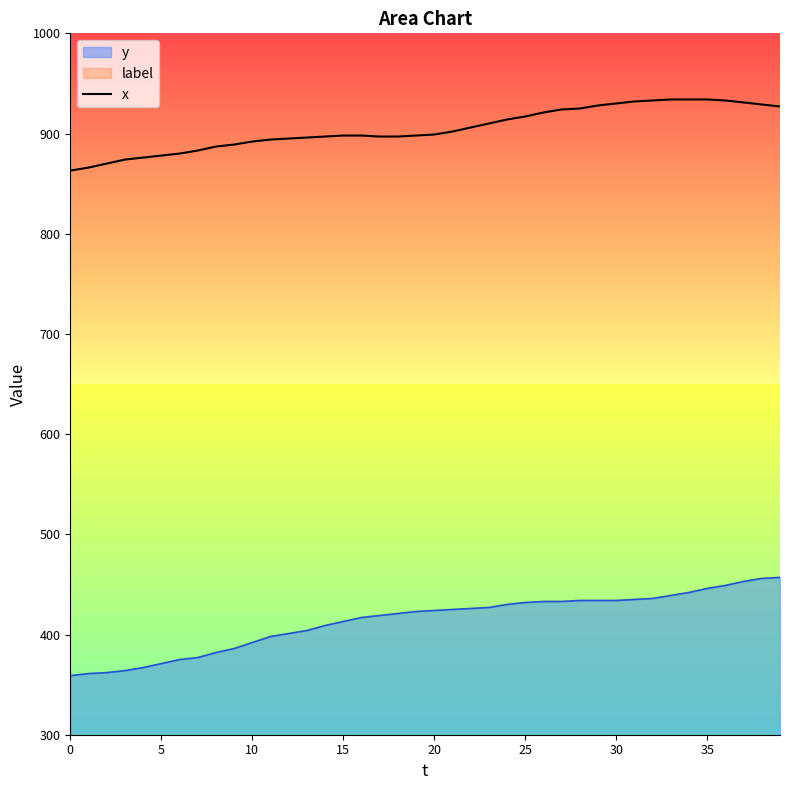

True or false: y and x cross at least once.

False